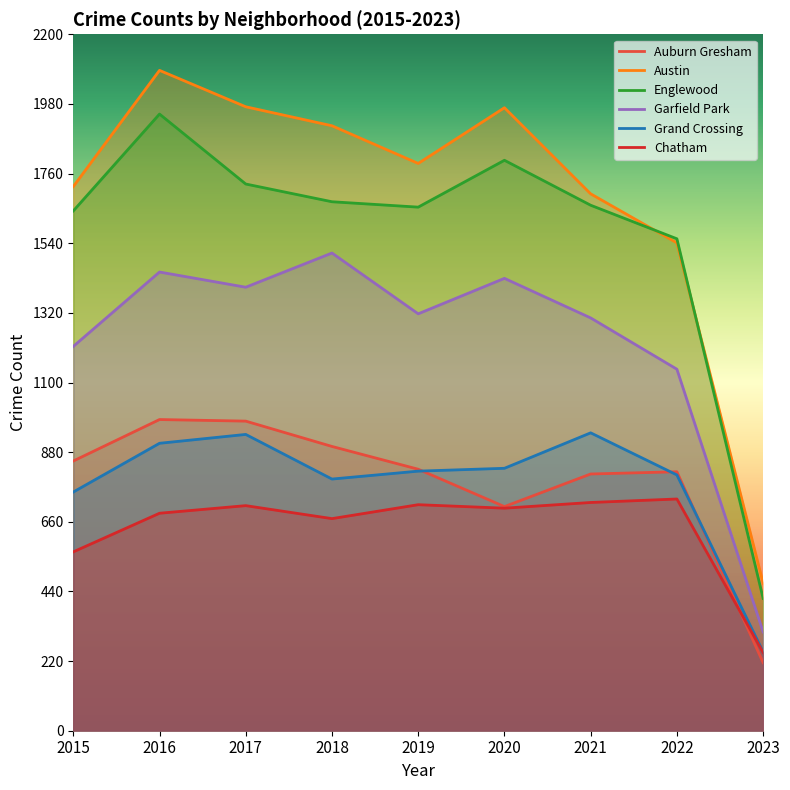

At which category is the sum across all series the highest?

2016